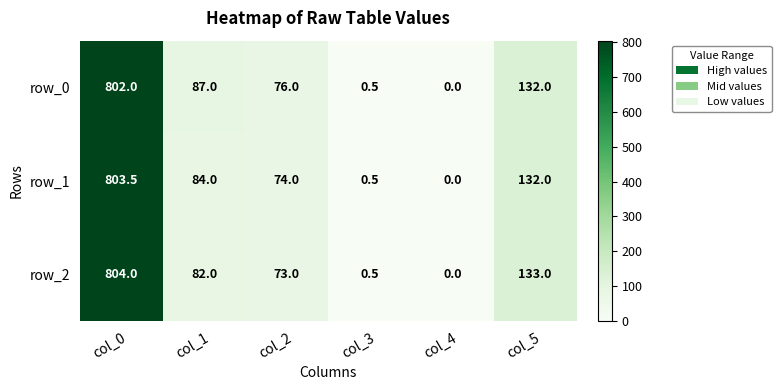

At which label is row_1 closest to 401?

col_5